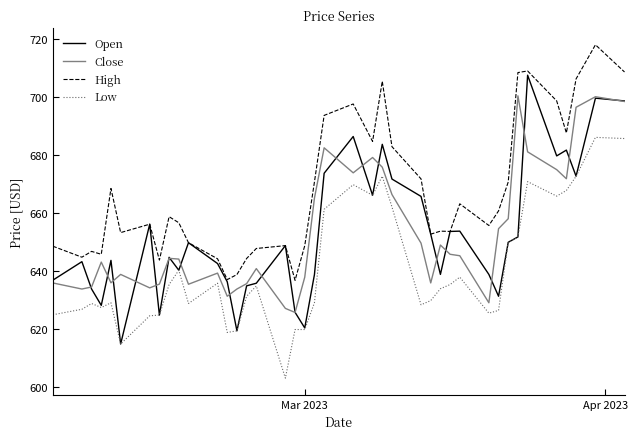

At how many categories does at least one series exceed 669?

15